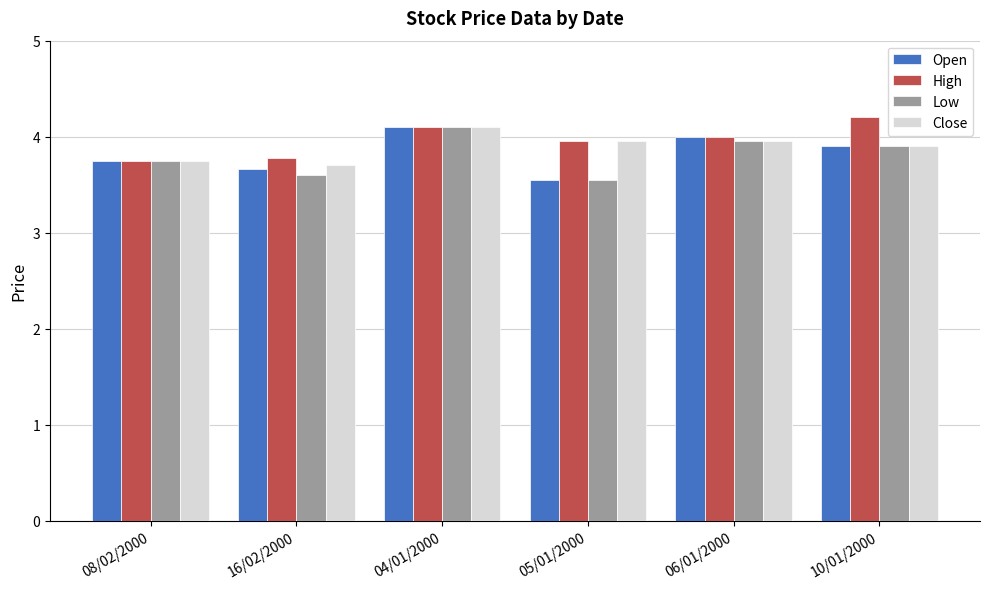

How many groups of bars are there?

6